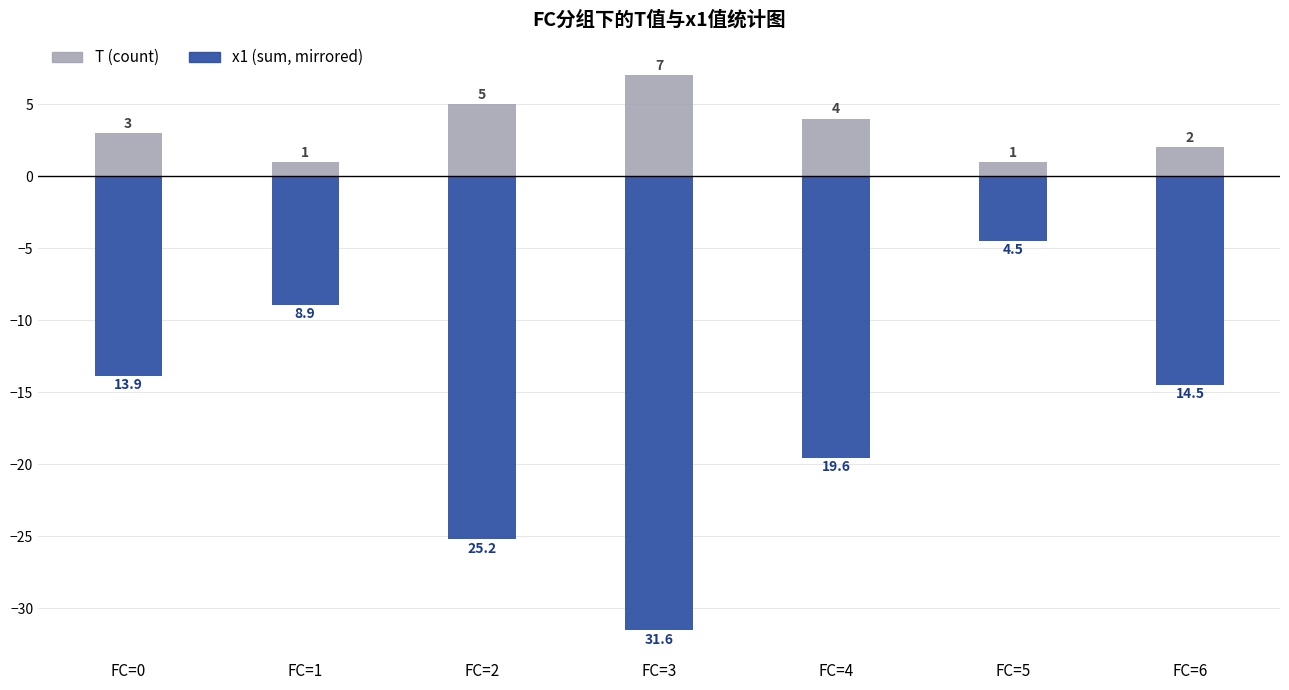

Reading right to left, extract all data points from this chart.

T (count): FC=6=2.0	FC=5=1.0	FC=4=4.0	FC=3=7.0	FC=2=5.0	FC=1=1.0	FC=0=3.0
x1 (sum, mirrored): FC=6=-14.5	FC=5=-4.5	FC=4=-19.6	FC=3=-31.6	FC=2=-25.2	FC=1=-8.9	FC=0=-13.9